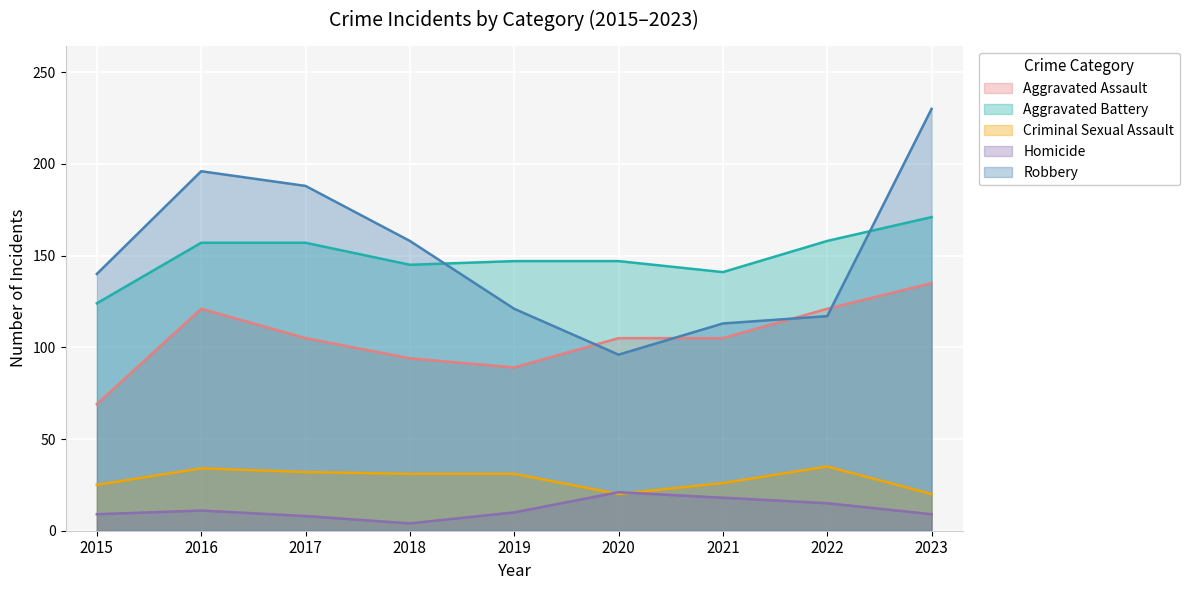

In Aggravated Assault, how many points are higher than both neighbors (excluding endpoints)?

1